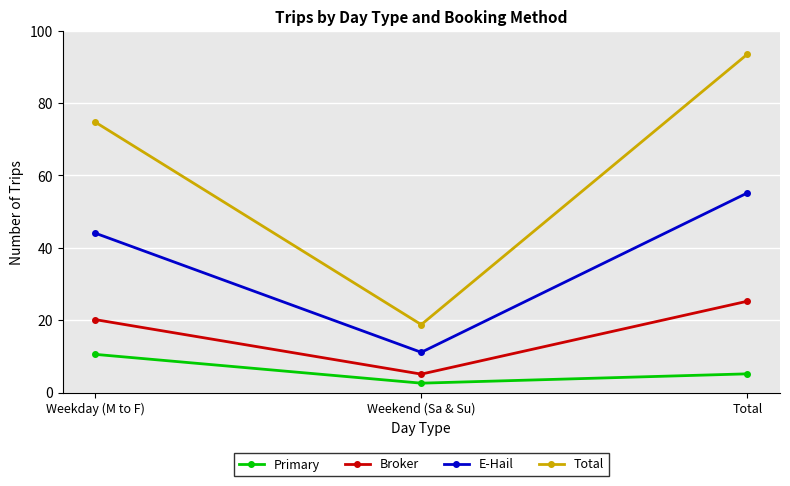

How many values in the Total series are below 74?

1